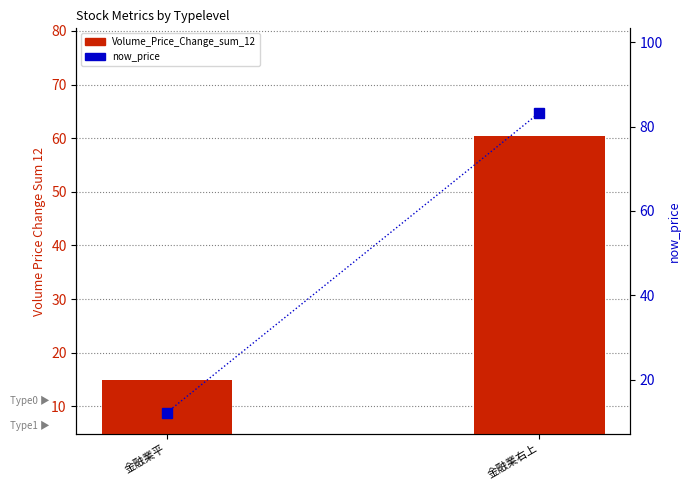

Which label corresponds to the smallest value in the chart?

金融業平